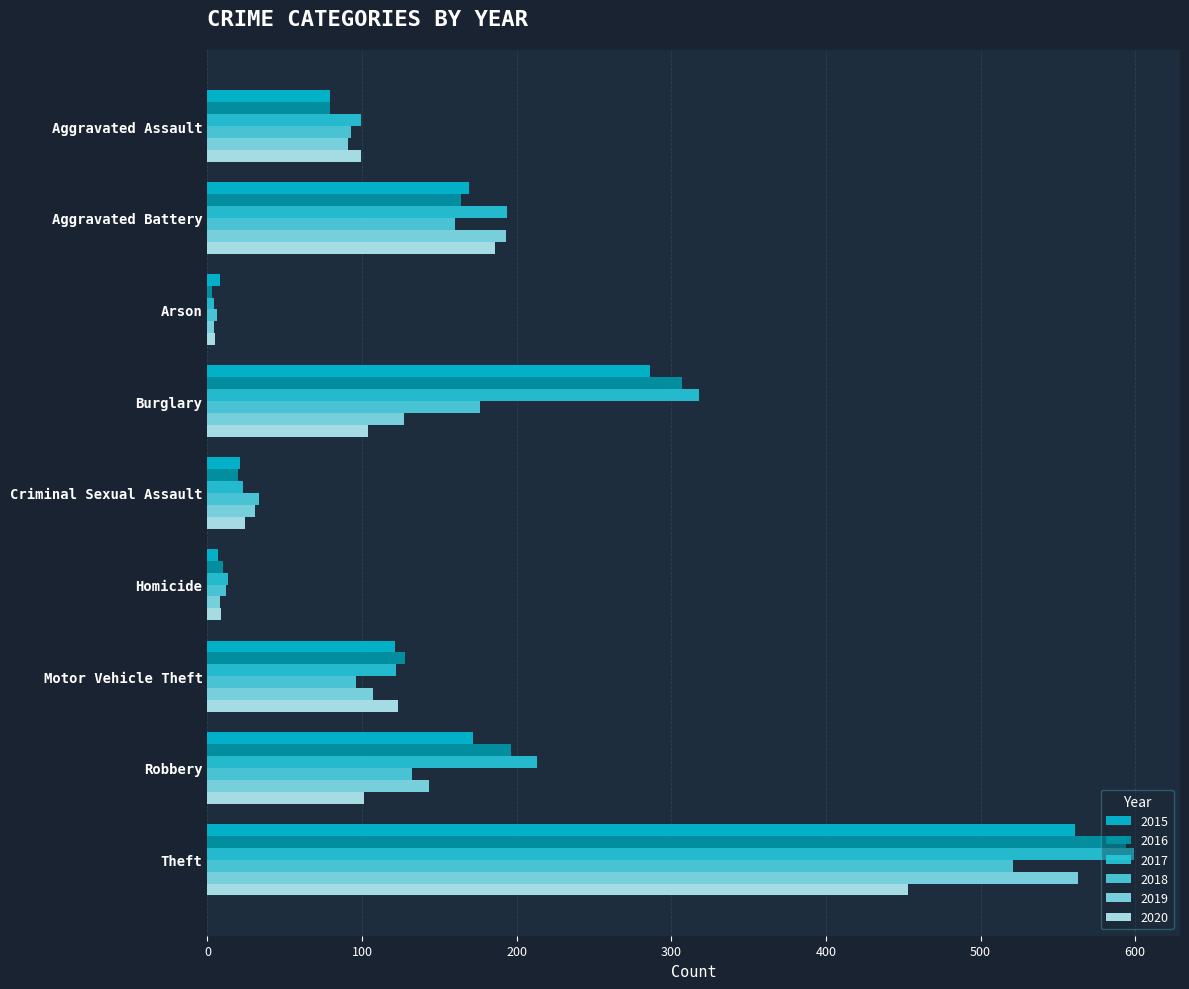

What is the maximum value for 2019?

563